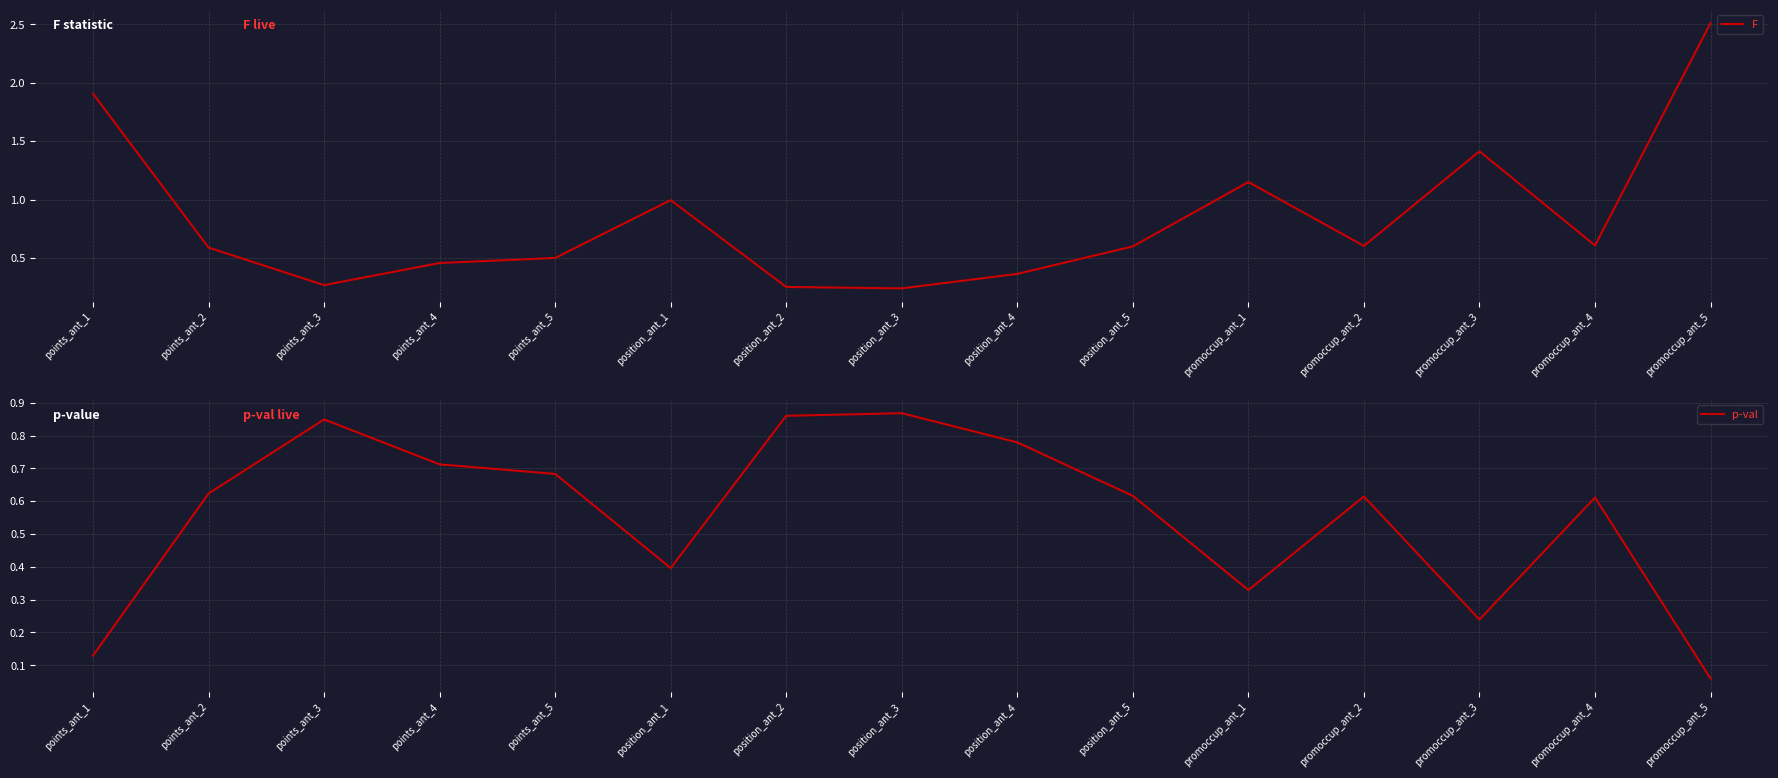

Reading left to right, list all the values displayed in this chart.

F: points_ant_1=1.9	points_ant_2=0.6	points_ant_3=0.3	points_ant_4=0.5	points_ant_5=0.5	position_ant_1=1.0	position_ant_2=0.3	position_ant_3=0.2	position_ant_4=0.4	position_ant_5=0.6	promoccup_ant_1=1.1	promoccup_ant_2=0.6	promoccup_ant_3=1.4	promoccup_ant_4=0.6	promoccup_ant_5=2.5
p-val: points_ant_1=0.1	points_ant_2=0.6	points_ant_3=0.8	points_ant_4=0.7	points_ant_5=0.7	position_ant_1=0.4	position_ant_2=0.9	position_ant_3=0.9	position_ant_4=0.8	position_ant_5=0.6	promoccup_ant_1=0.3	promoccup_ant_2=0.6	promoccup_ant_3=0.2	promoccup_ant_4=0.6	promoccup_ant_5=0.1